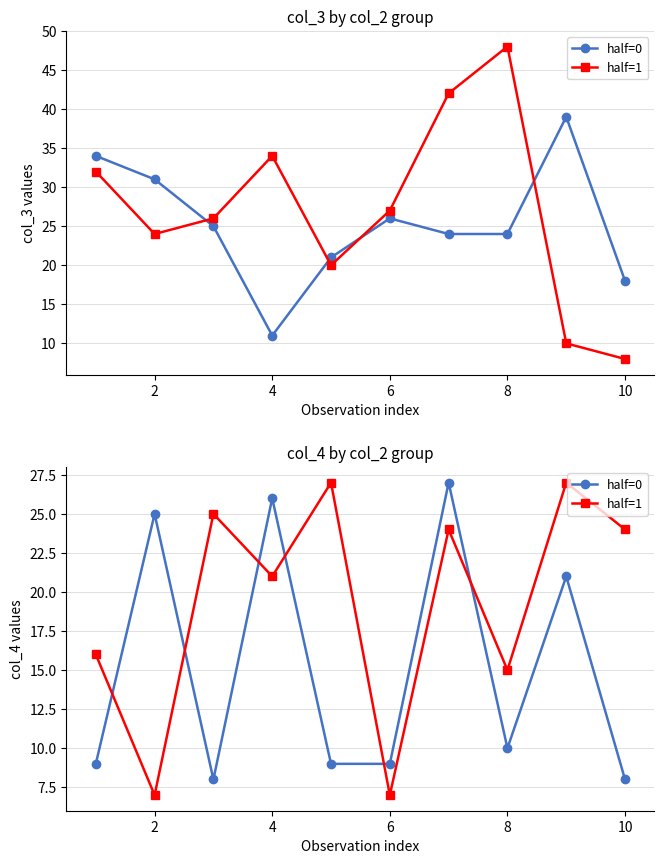

What is the lowest value of the half=0 series?

8